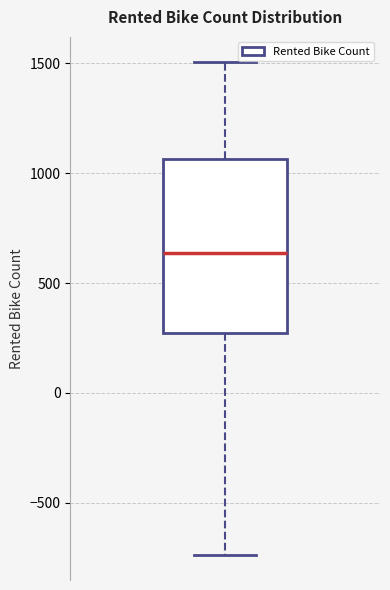

Where does the median line of the box sit on the y-axis? The values are not printed on the chart, so give them approximately, as read against the axis.

650